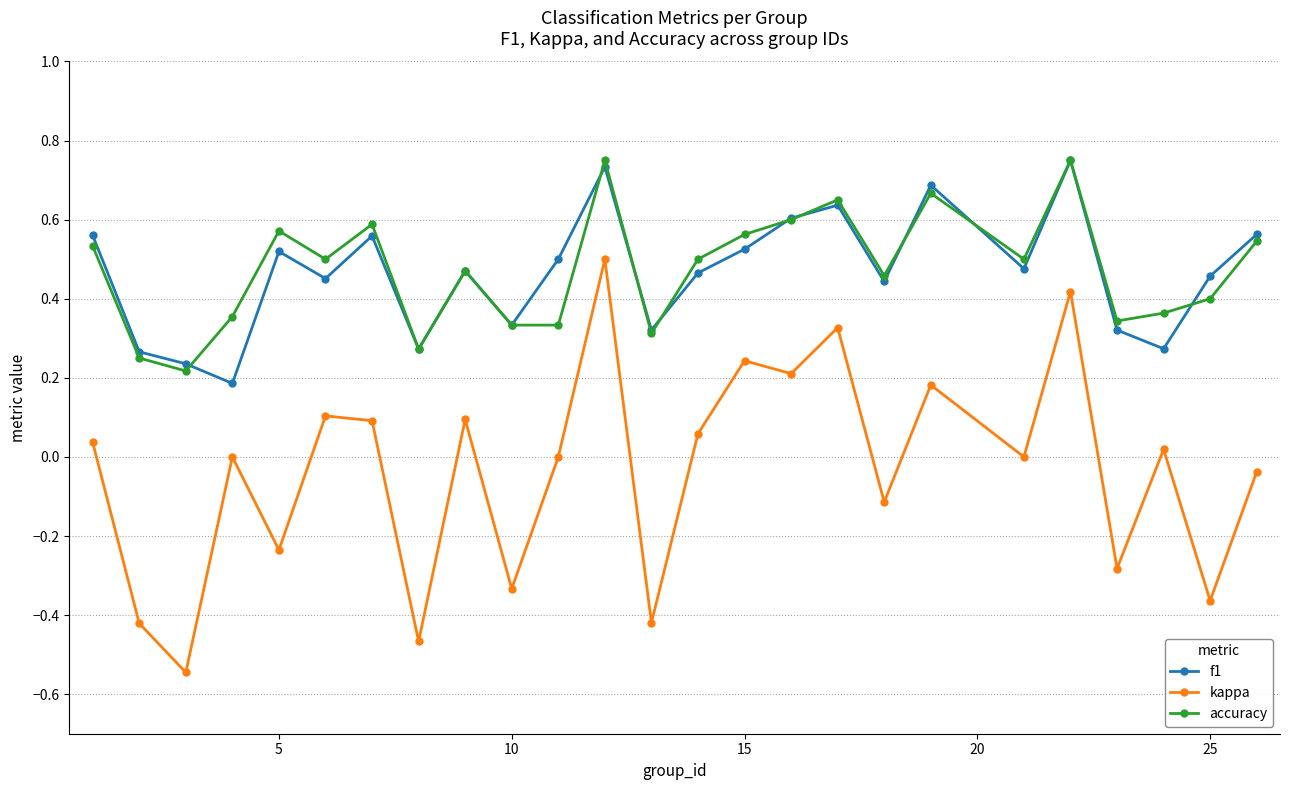

In kappa, how many points are higher than both neighbors (excluding endpoints)?

9